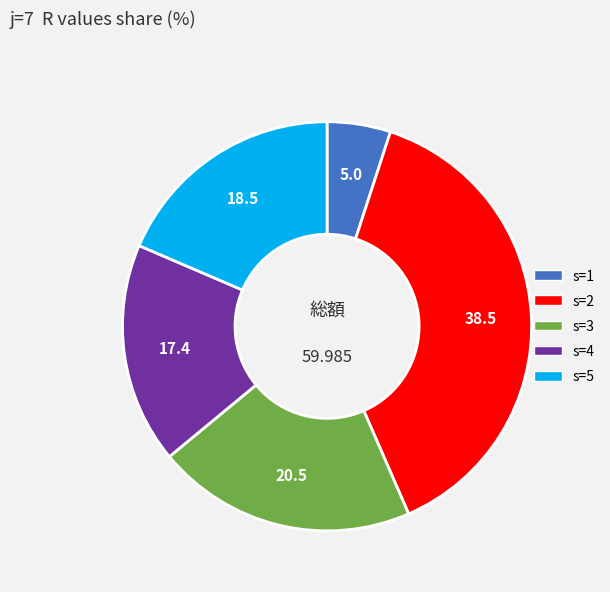

Is the sum of s=2 and s=1 greater than half?

No